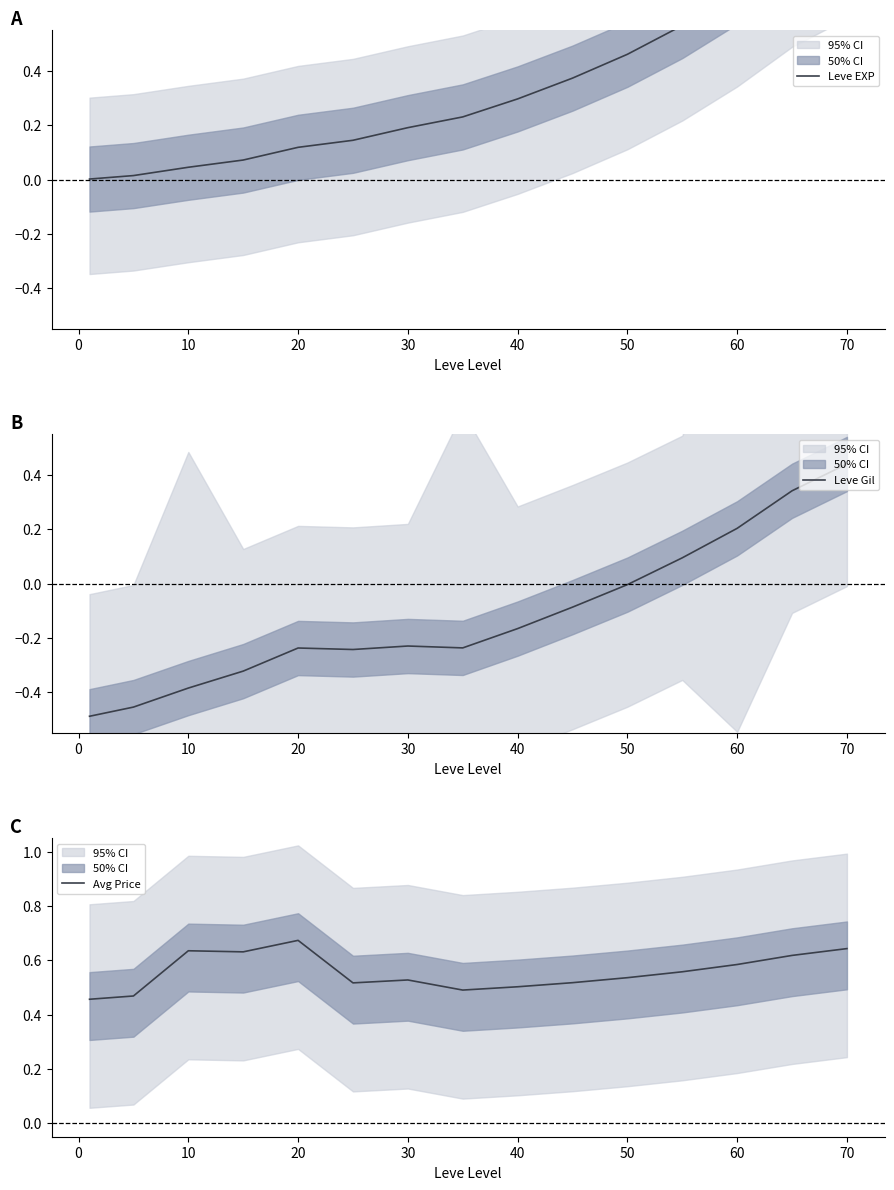

Is it true that Leve Gil equals -0.5 at 10?

False